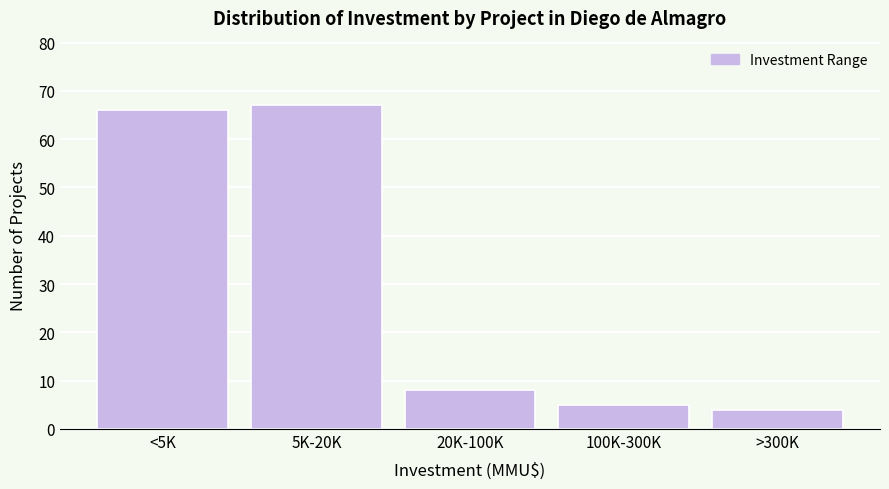

Reading left to right, transcribe all the data shown in this chart.

<5K=66	5K-20K=67	20K-100K=8	100K-300K=5	>300K=4